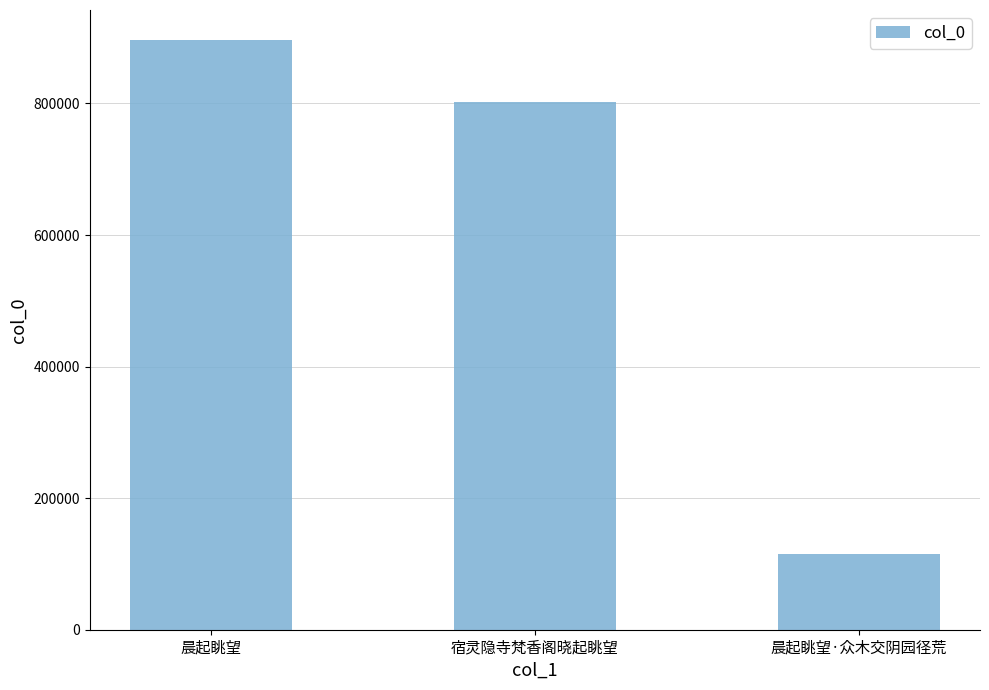

List the labels in order of value, smallest first.

晨起眺望·众木交阴园径荒, 宿灵隐寺梵香阁晓起眺望, 晨起眺望